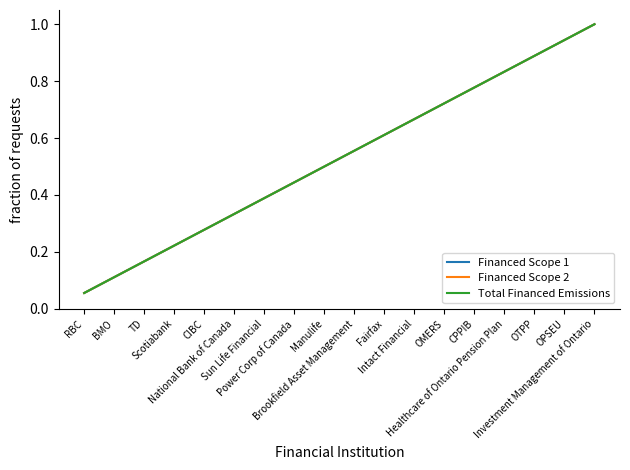

Is this an area chart (filled region under the line)?

No